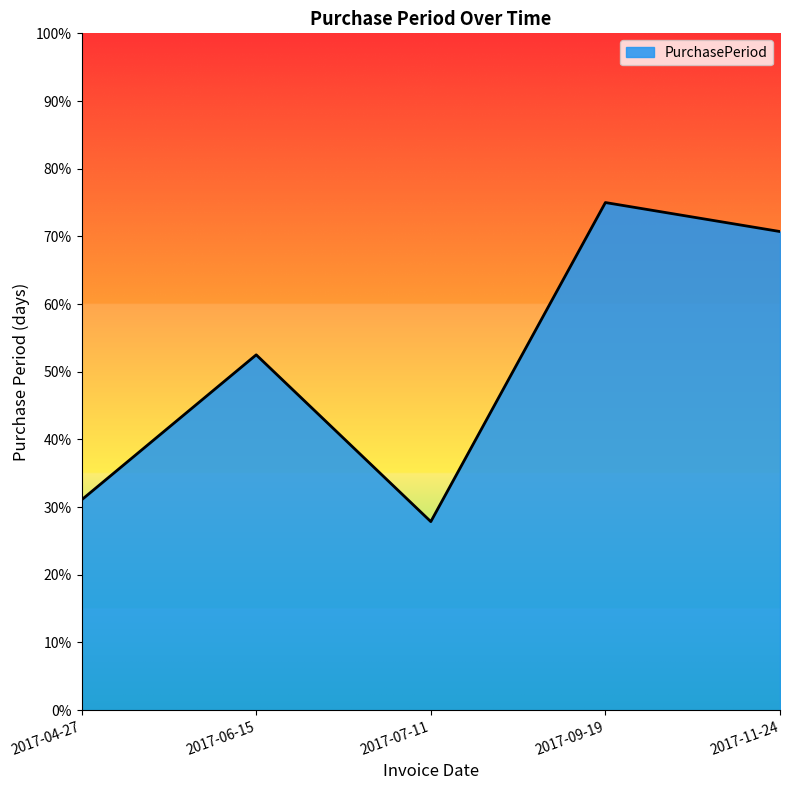

Is it true that the value at 2017-07-11 is 27.9?

True